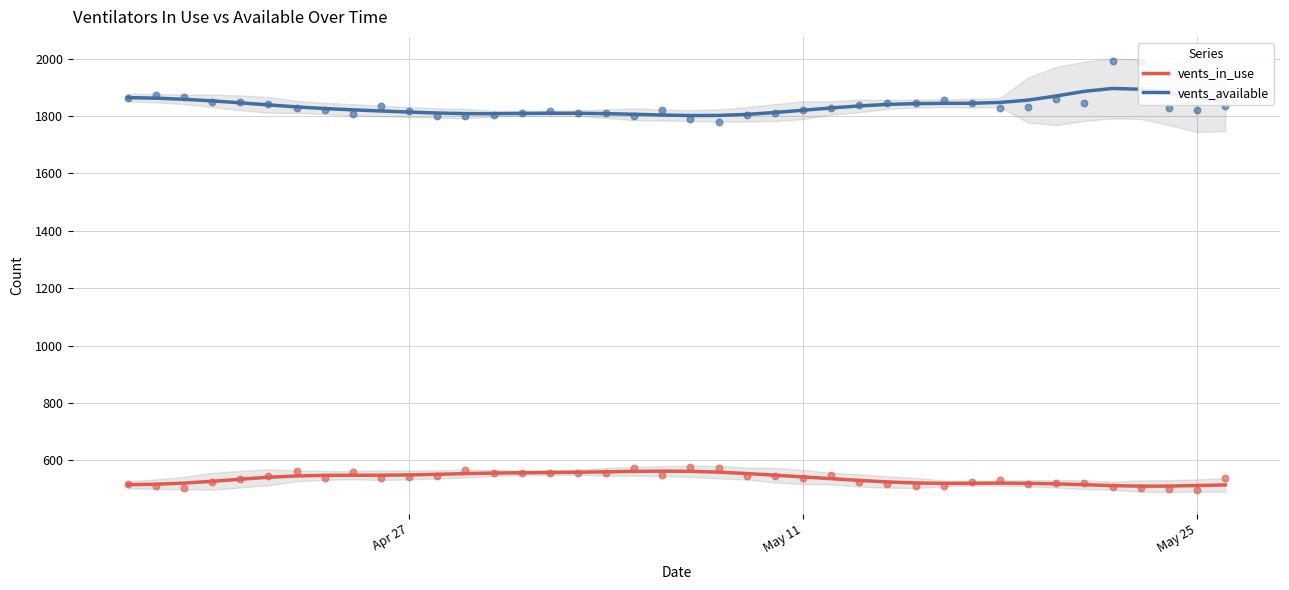

What are all the series names shown in the legend?

vents_in_use, vents_available